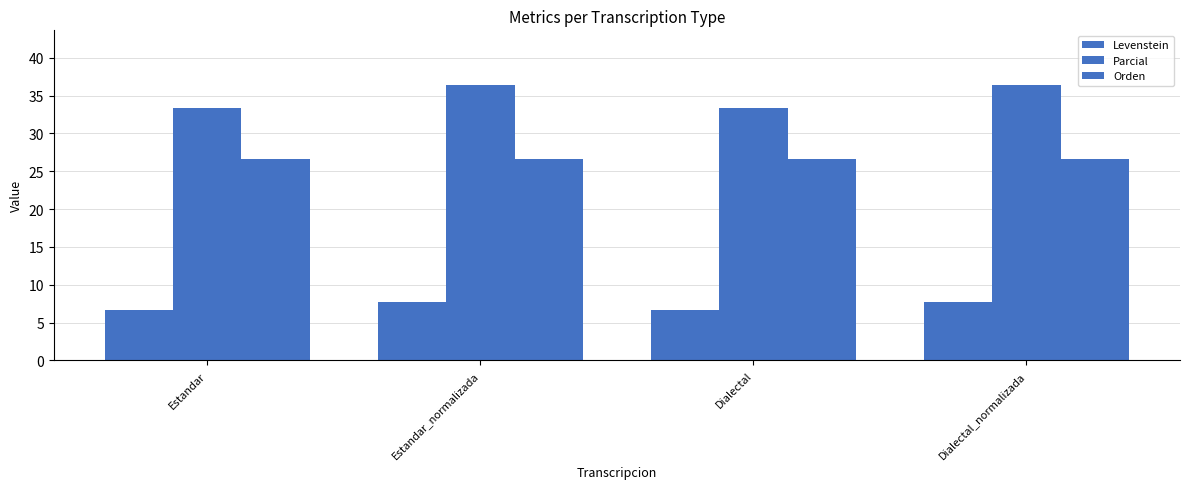

Reading left to right, list all the values displayed in this chart.

Levenstein: Estandar=6.7	Estandar_normalizada=7.7	Dialectal=6.7	Dialectal_normalizada=7.7
Parcial: Estandar=33.3	Estandar_normalizada=36.4	Dialectal=33.3	Dialectal_normalizada=36.4
Orden: Estandar=26.7	Estandar_normalizada=26.7	Dialectal=26.7	Dialectal_normalizada=26.7